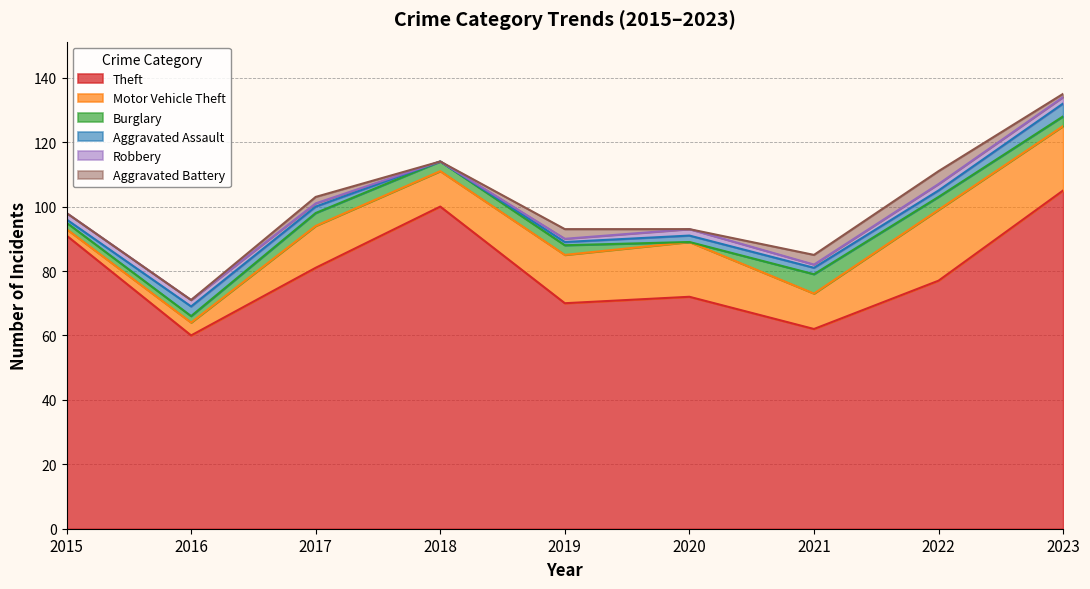

What is the sum of all Theft values?

718